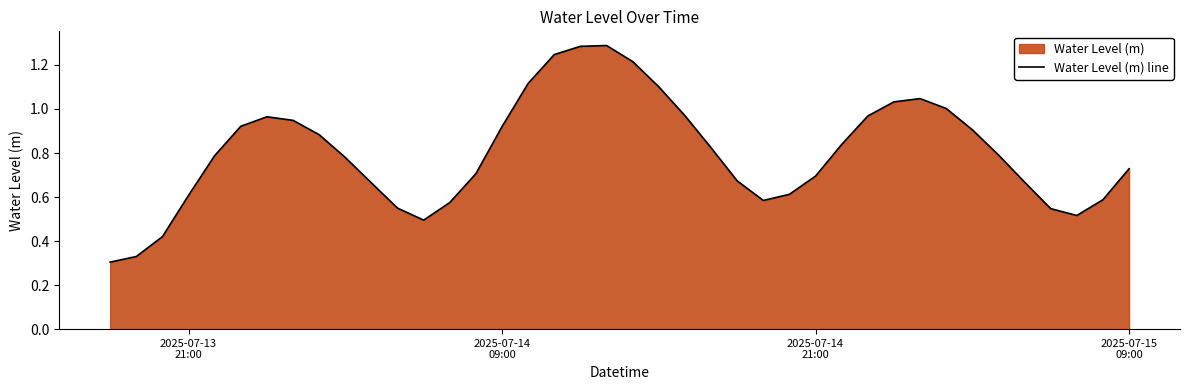

Reading left to right, extract all data points from this chart.

0.3	0.3	0.4	0.6	0.8	0.9	1.0	0.9	0.9	0.8	0.7	0.5	0.5	0.6	0.7	0.9	1.1	1.2	1.3	1.3	1.2	1.1	1.0	0.8	0.7	0.6	0.6	0.7	0.8	1.0	1.0	1.0	1.0	0.9	0.8	0.7	0.5	0.5	0.6	0.7